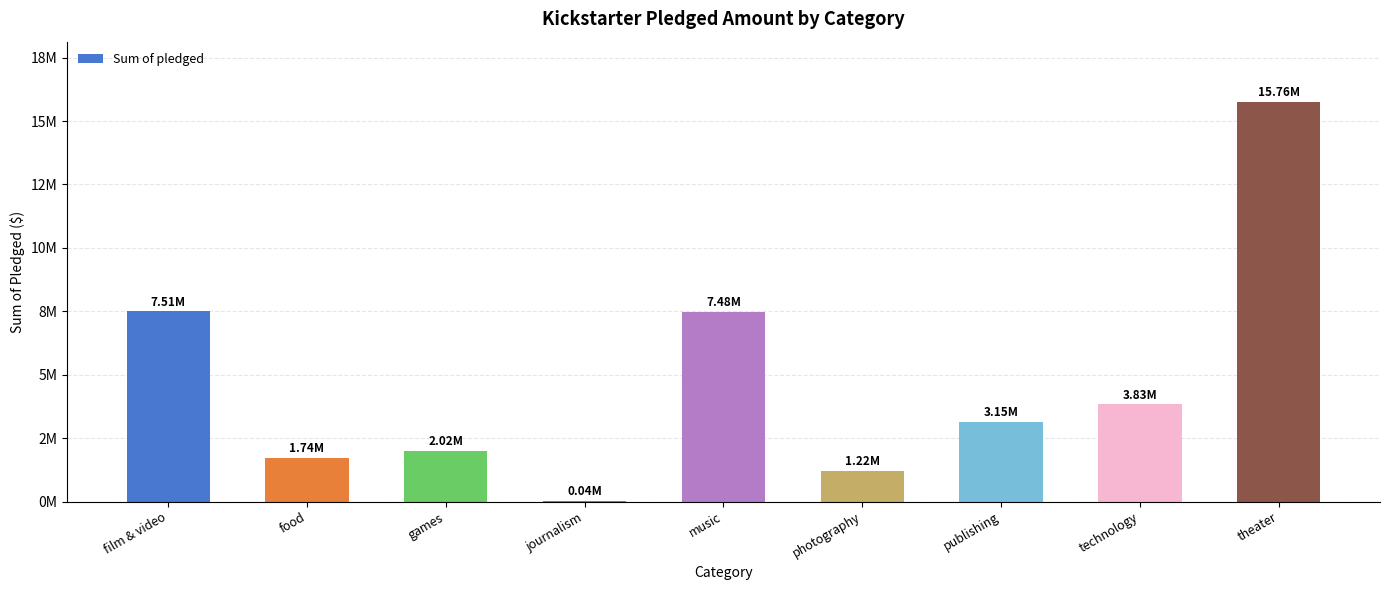

What is the approximate value at journalism, to the nearest 10?

36180